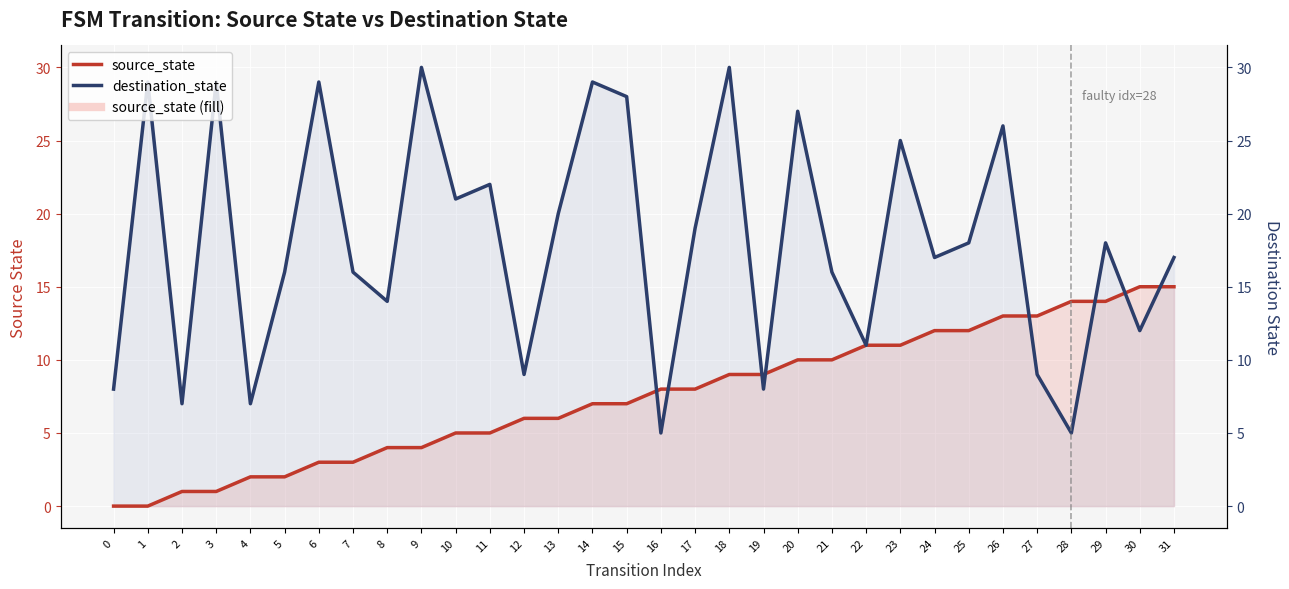

What is the difference between the highest and lowest values at 7?

13